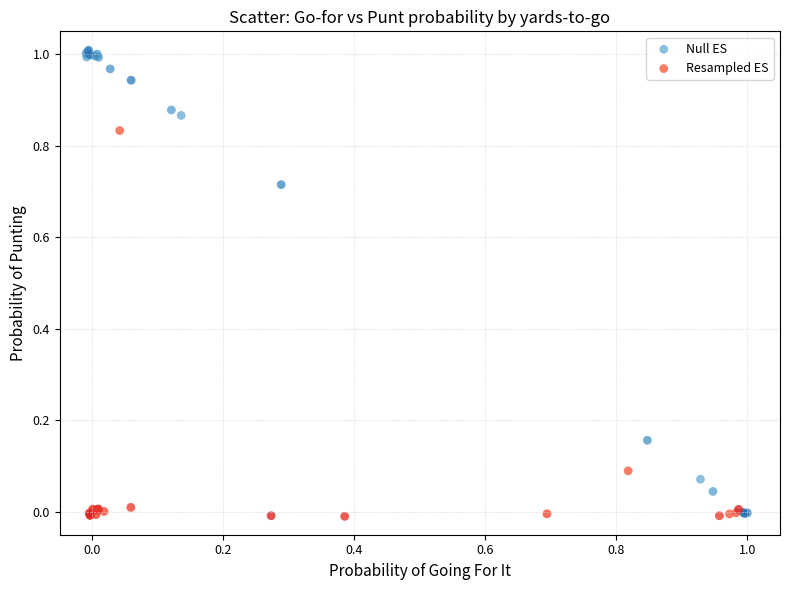

Which series contains the highest Y value?

Null ES